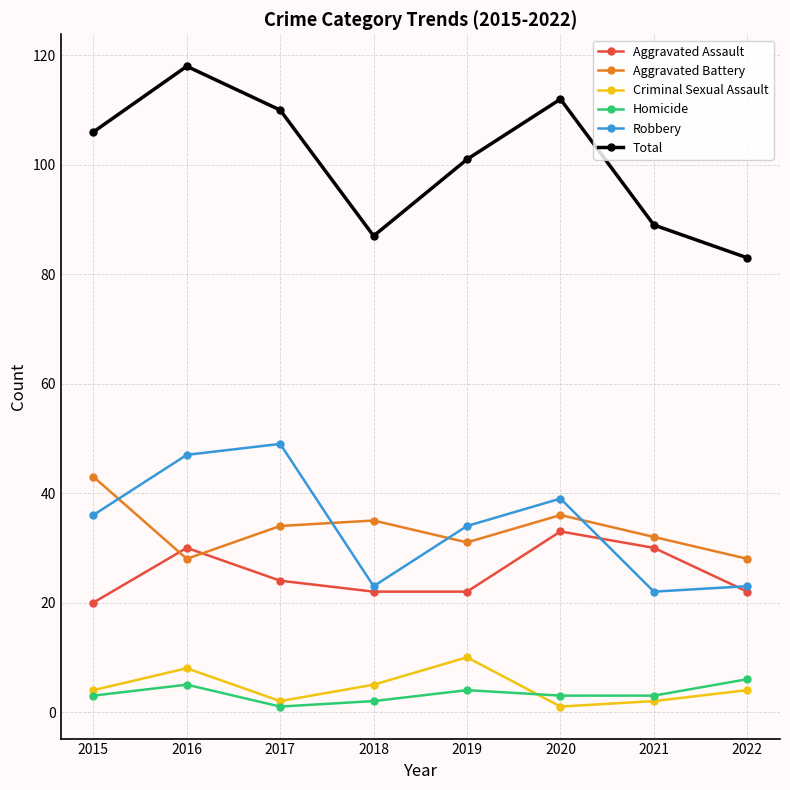

What are all the series names shown in the legend?

Aggravated Assault, Aggravated Battery, Criminal Sexual Assault, Homicide, Robbery, Total